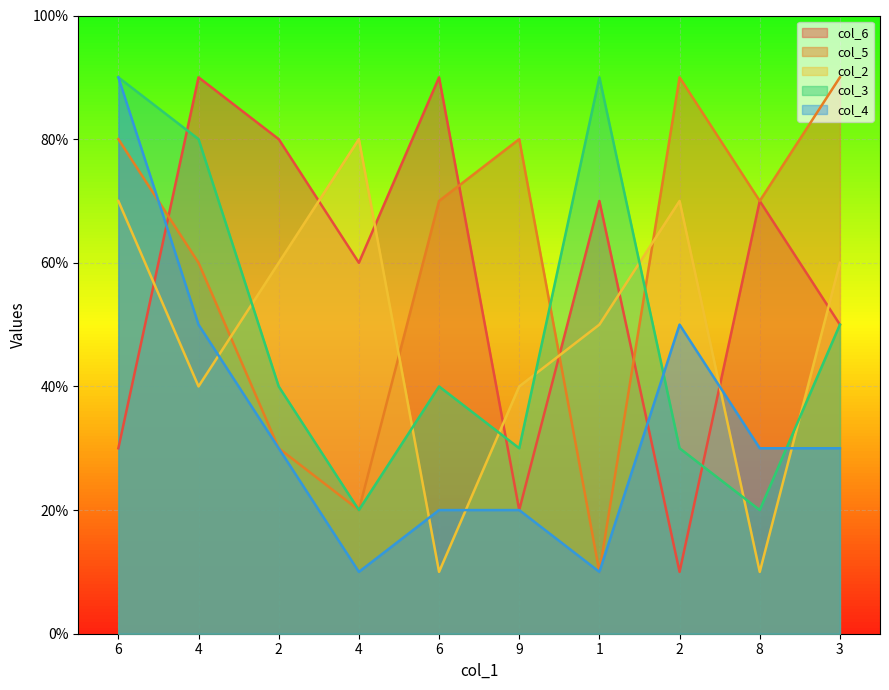

Which category has the highest value across all series?

4